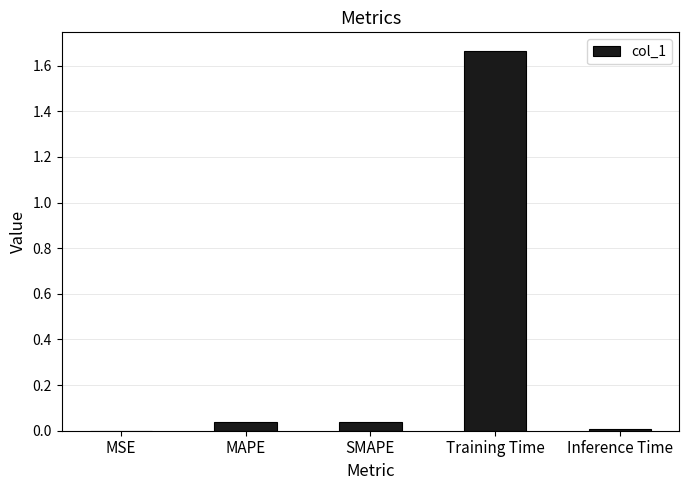

What is the change in value from SMAPE to Training Time?

+1.6